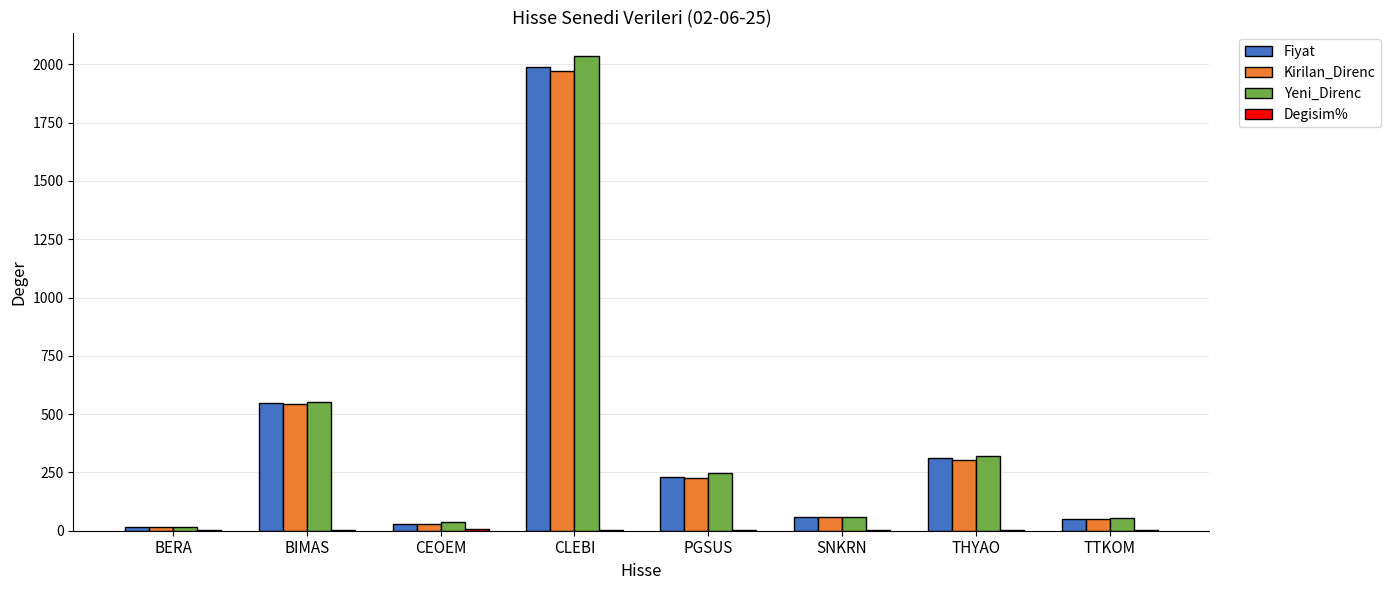

Where is Fiyat nearest to the value 1003?

BIMAS